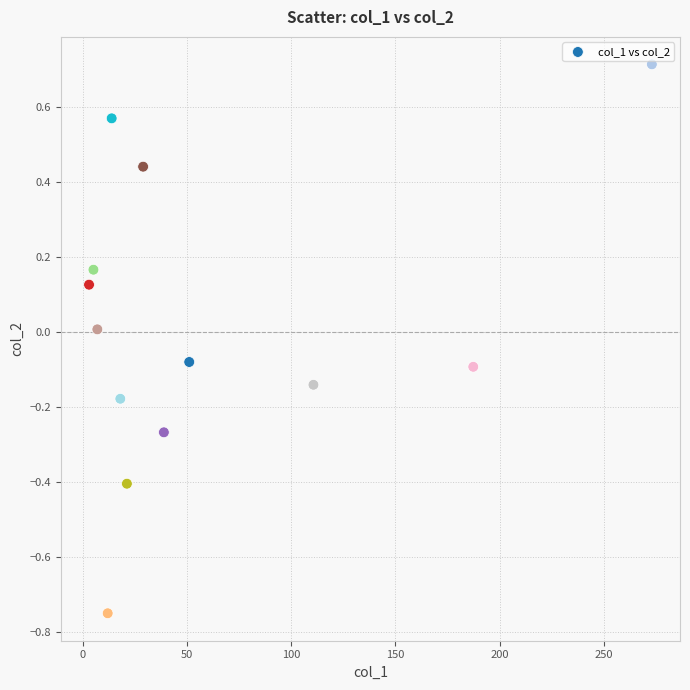

What is the range of X values (max minus min)?

270.1